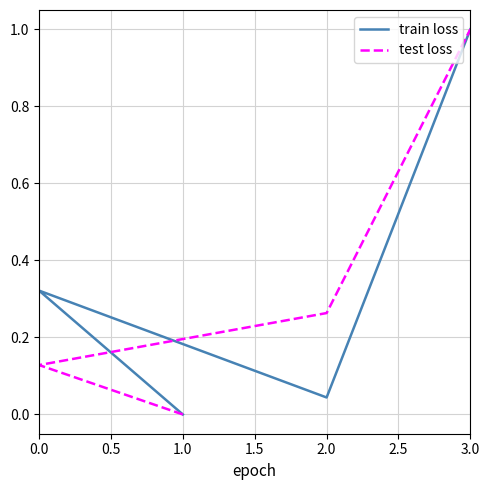

Count the number of categories in the chart.

4